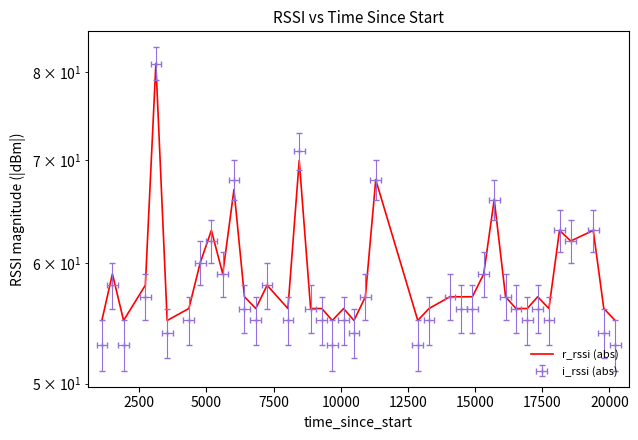

True or false: the data has more than 2 interior local peaks.

True